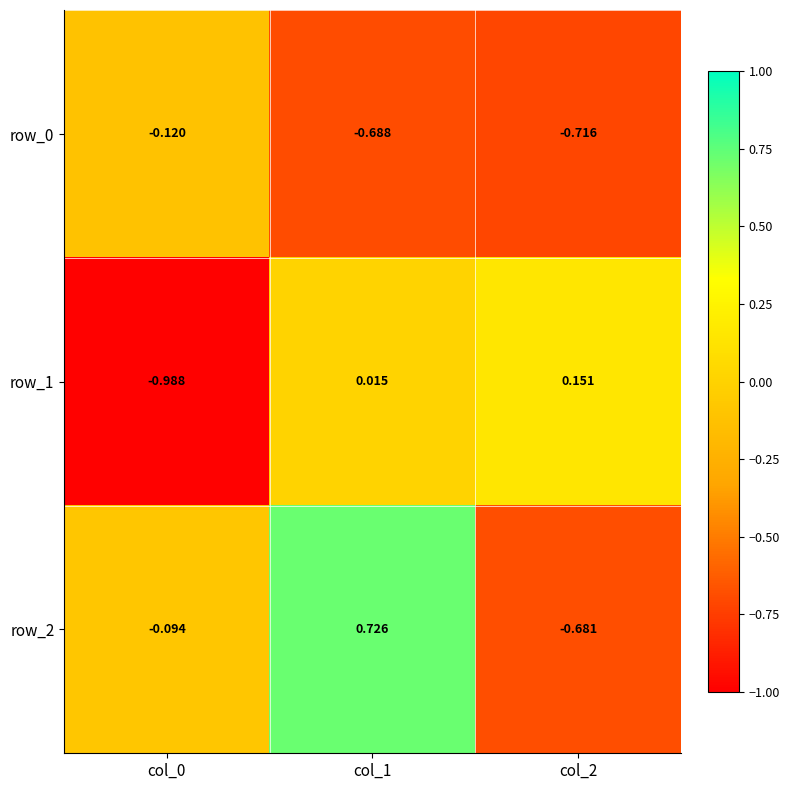

List the series in order of their overall mean, highest first.

row_2, row_1, row_0